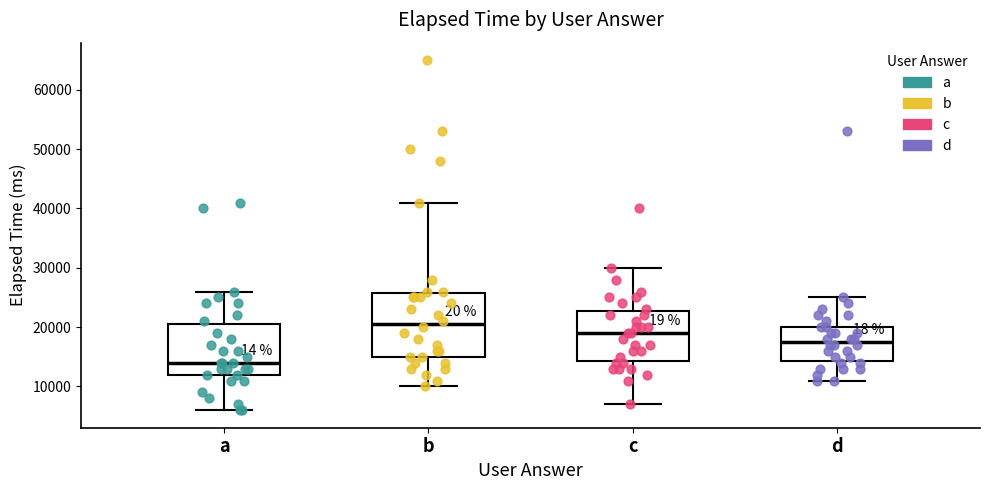

Reading left to right, read every box against the y-axis: the position of its median line, the range the box covers, and the ends of its whiskers. The values are not printed on the chart, so give them approximately, as read against the axis.

a: median 14000, box 12000 to 21000, whiskers 6000 to 26000
b: median 21000, box 15000 to 26000, whiskers 10000 to 41000
c: median 19000, box 14000 to 23000, whiskers 7000 to 30000
d: median 18000, box 14000 to 20000, whiskers 11000 to 25000